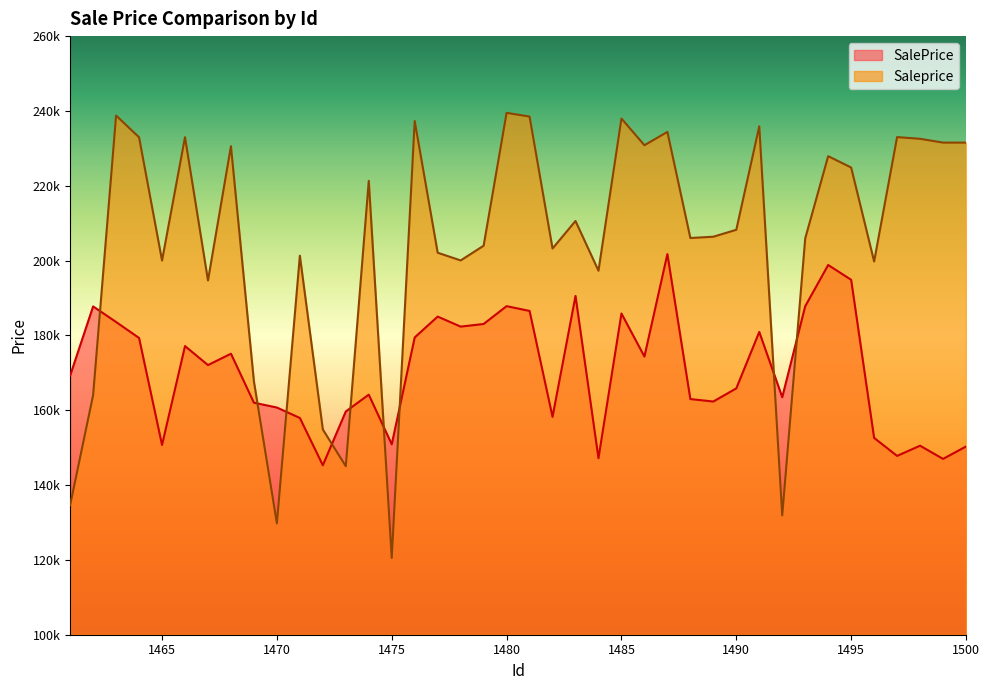

The Saleprice series shows 203975.5 at 1479. True or false?

True